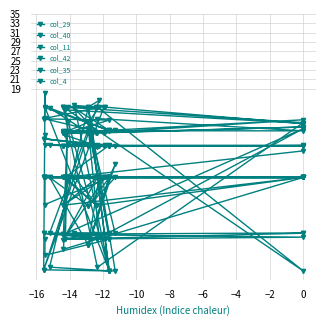

After their last crossing, which series has the higher values: col_11 or col_4?

col_11